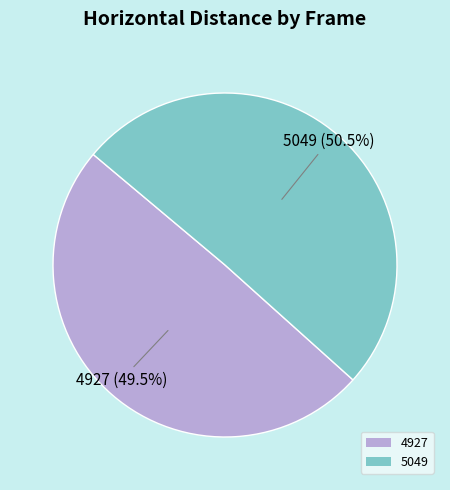

Count the number of slices in the pie.

2